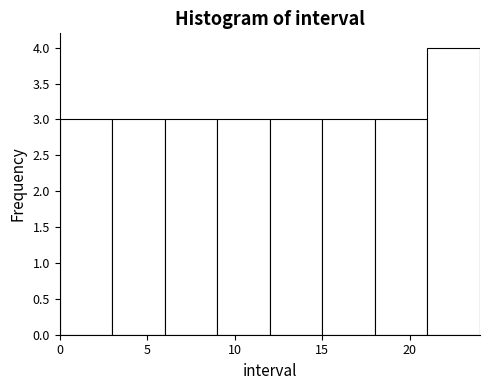

Which range on the x-axis has the tallest bar?

21 to 24